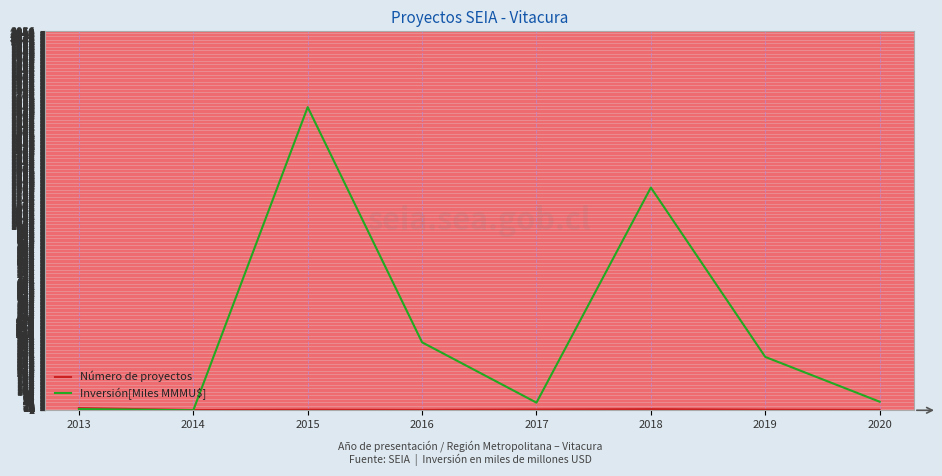

Count the number of categories in the chart.

8